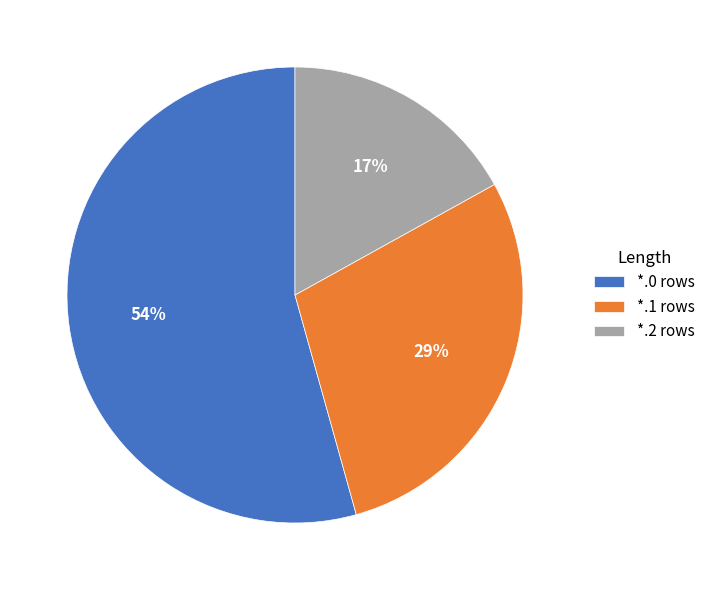

Does any single category account for the majority?

Yes